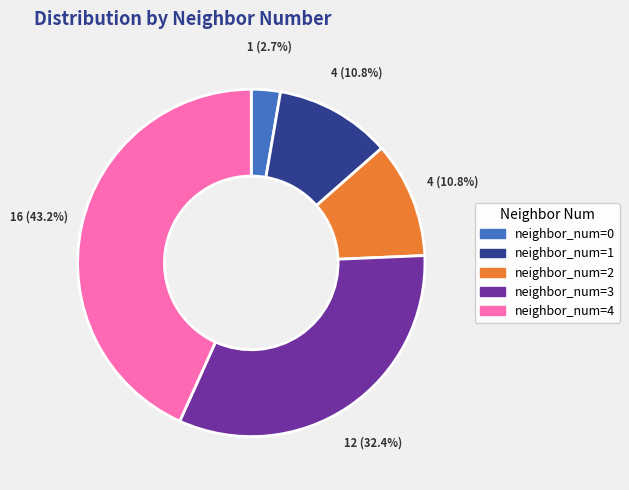

Is there a majority slice in this chart?

No